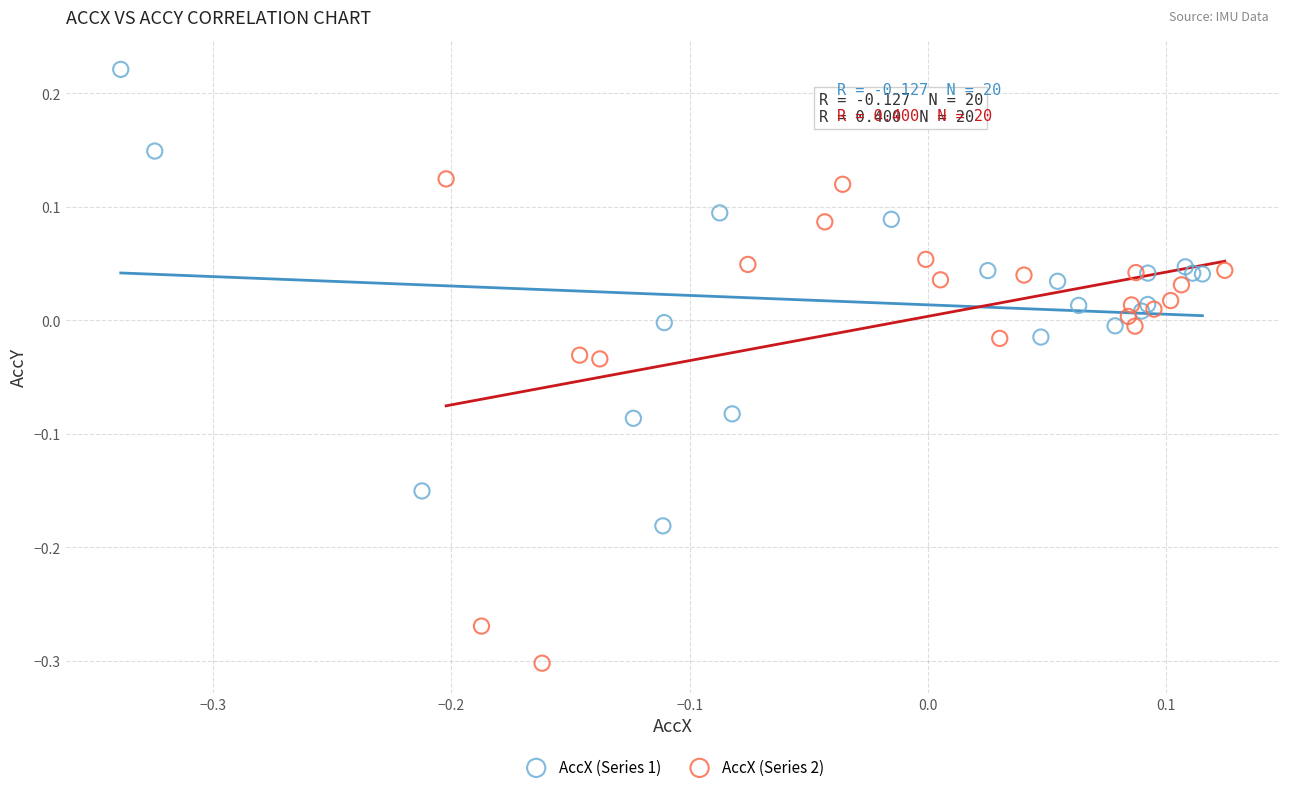

Which series reaches the minimum Y coordinate?

AccX (Series 2)